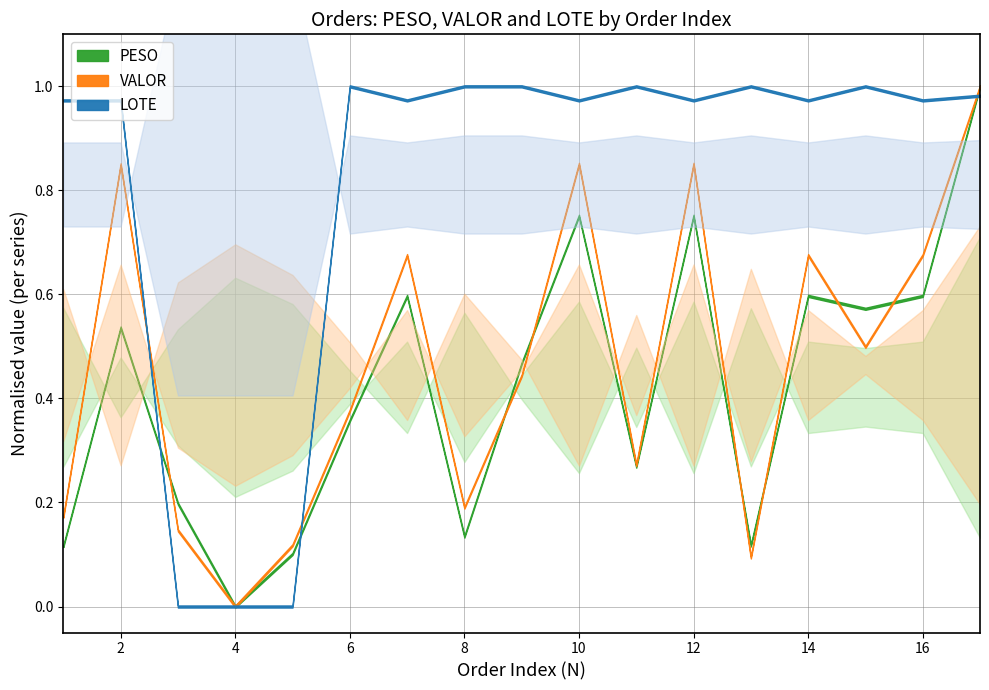

True or false: VALOR and PESO cross at least once.

False